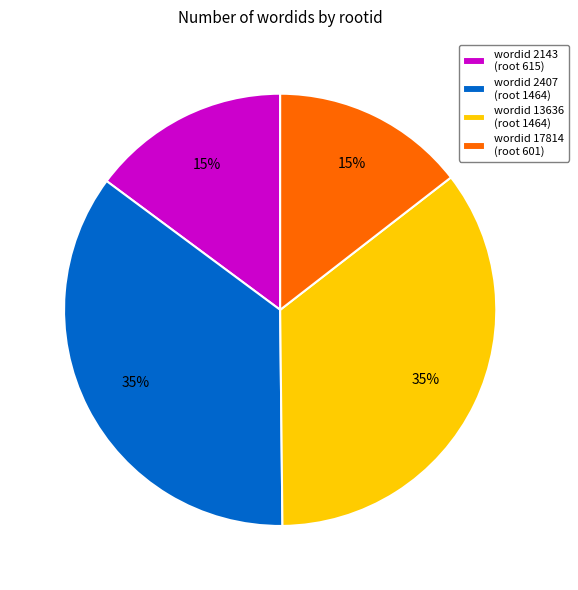

The wordid 2143 (root 615) slice represents 24% of the pie. True or false?

False